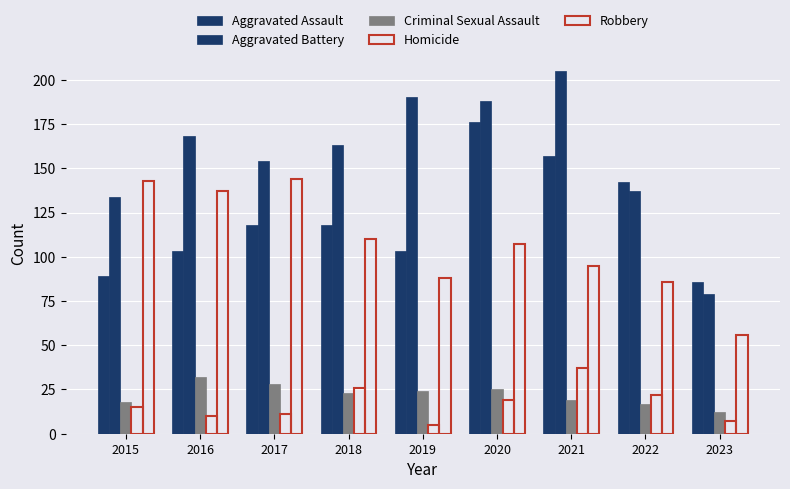

Does the chart contain stacked bars?

No